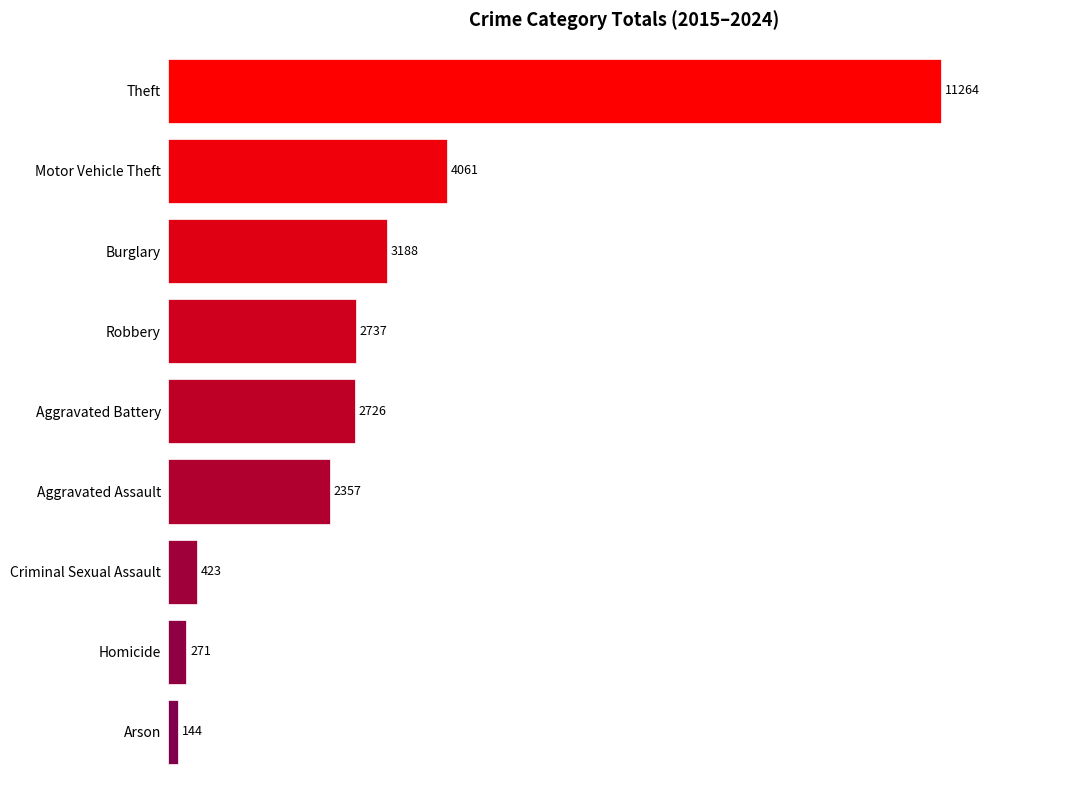

What is the difference between the maximum and second lowest values?

10993